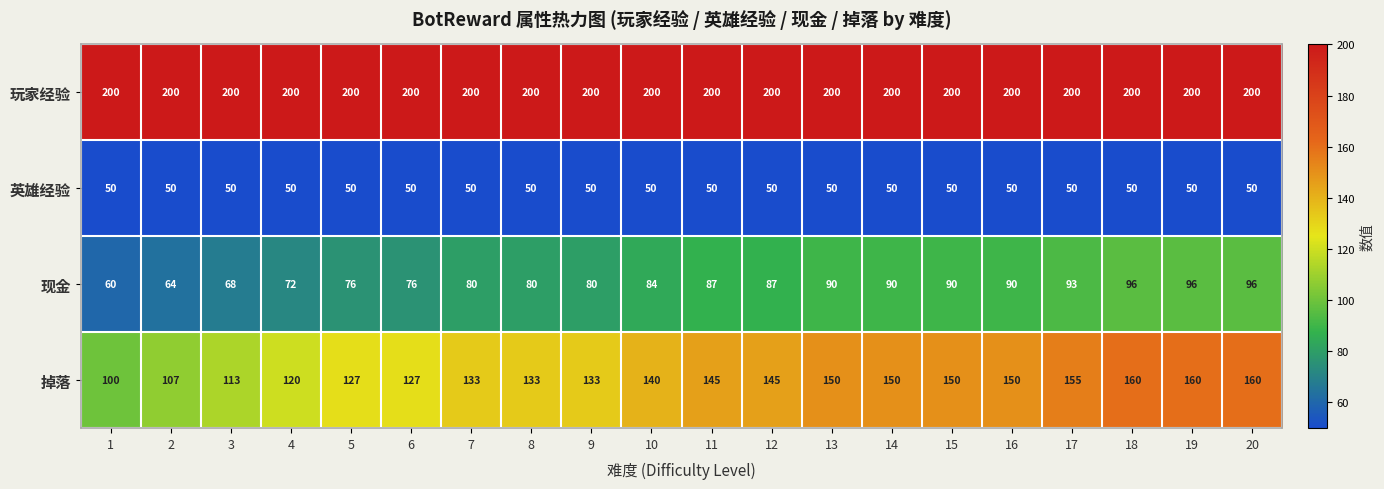

What is the average value of the 掉落 series?

138